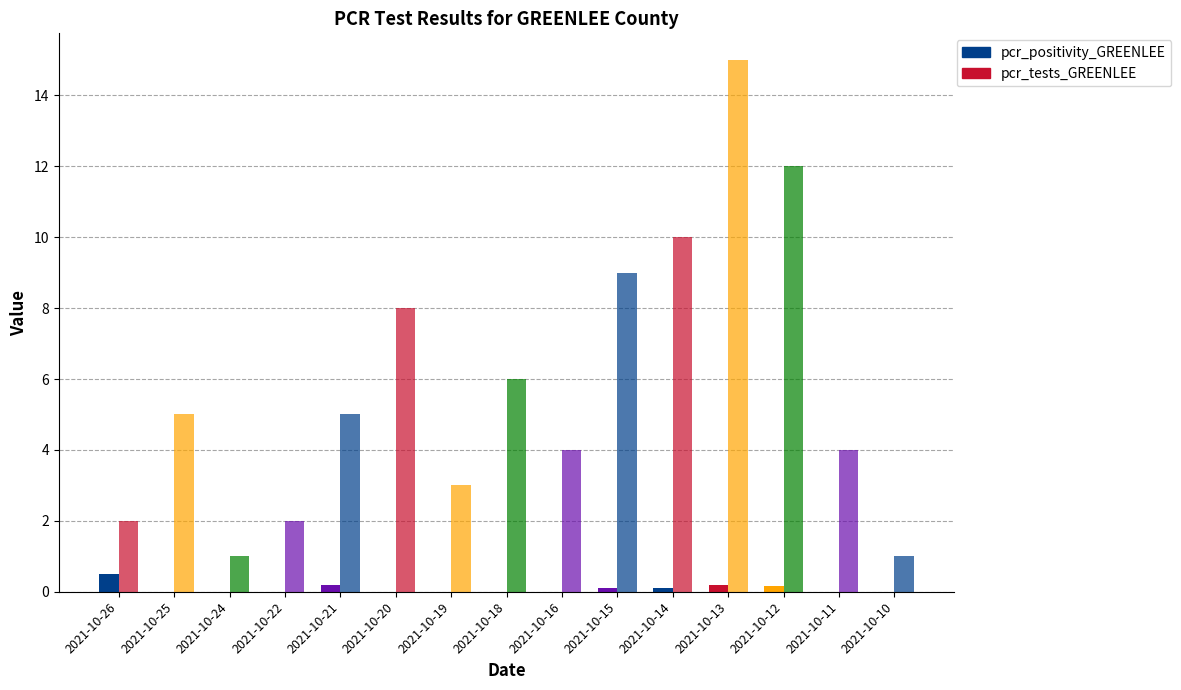

How many groups of bars are there?

15